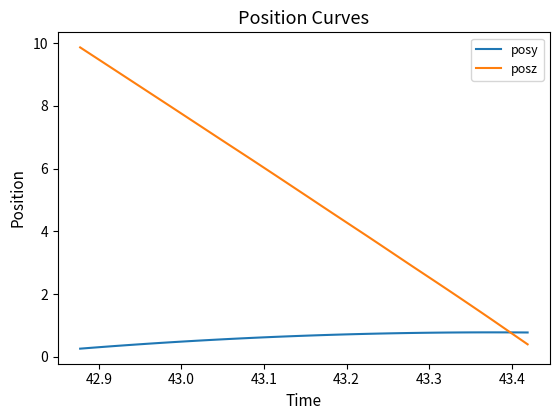

Rank the series by their average value, from lowest to highest.

posy, posz